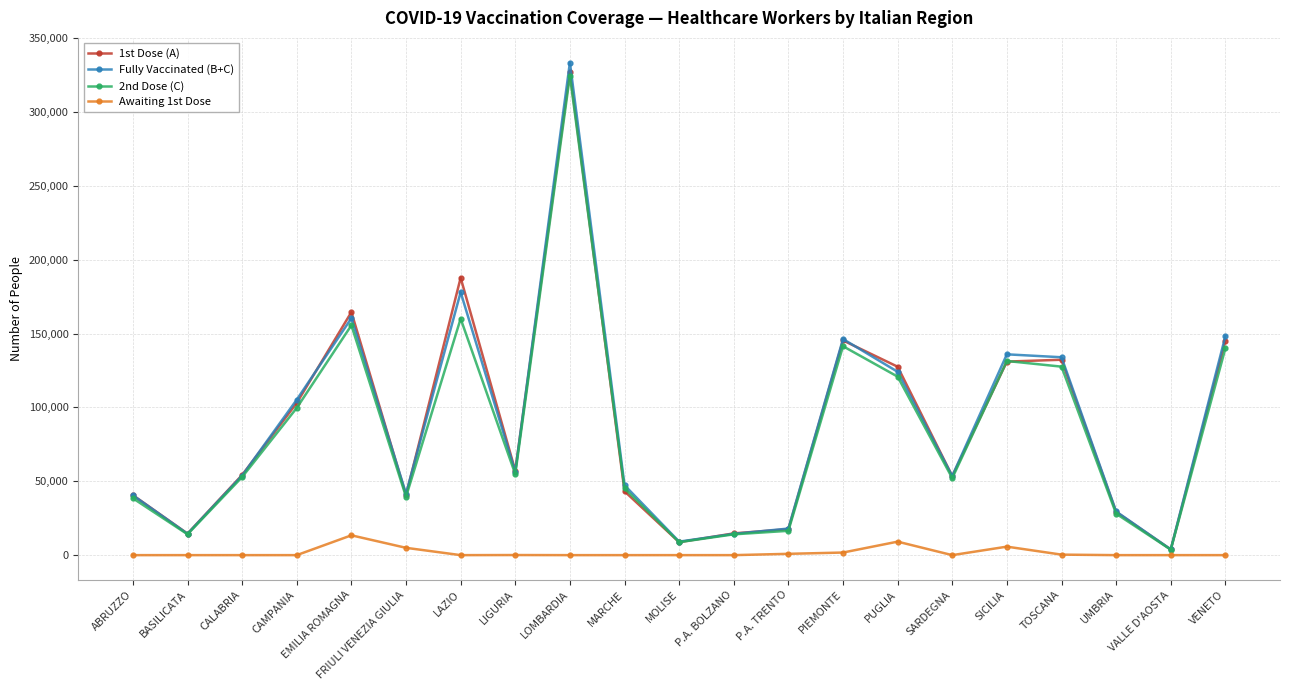

What is the difference between the maximum and minimum values in the 2nd Dose (C) series?

320888